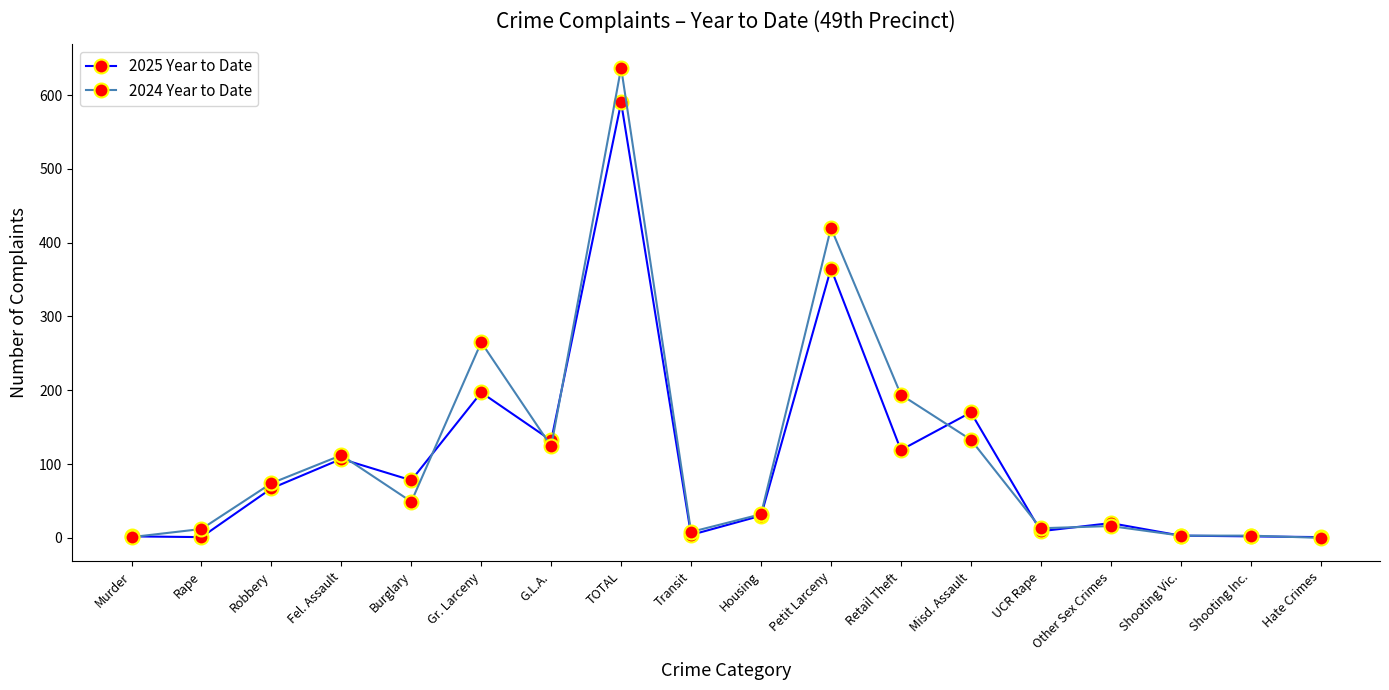

What is the label of the 9th point from the left?

Transit